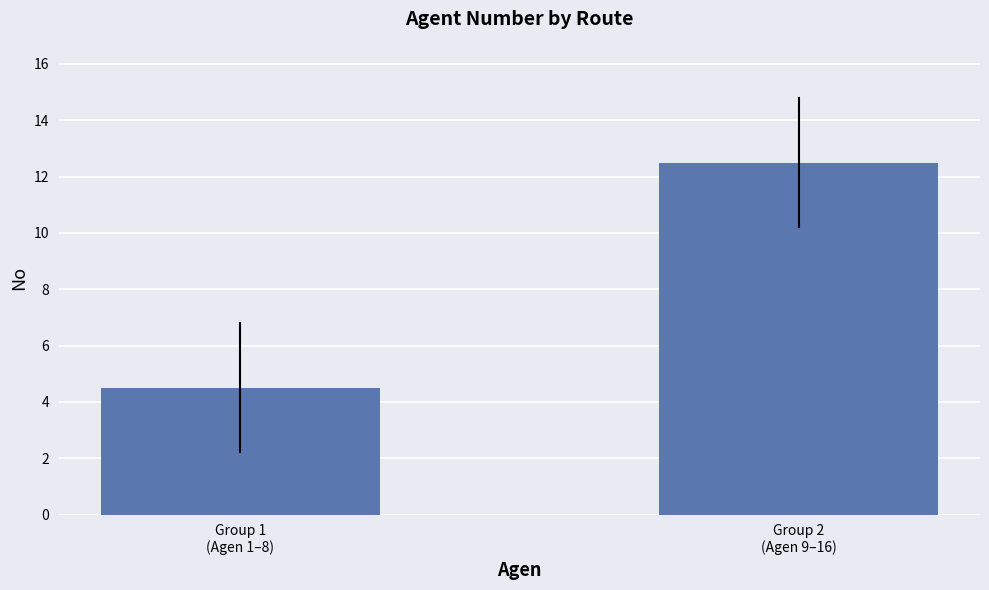

List the labels in order of value, largest first.

Group 2
(Agen 9–16), Group 1
(Agen 1–8)